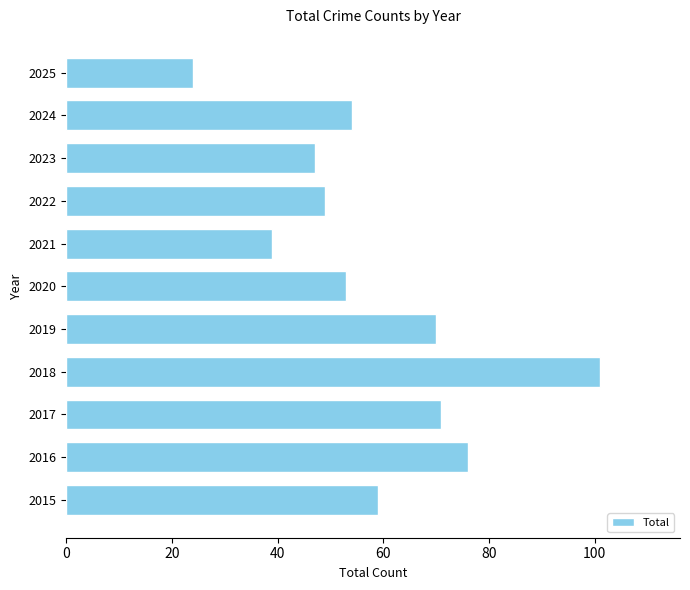

What is the change in value from 2020 to 2022?

-4